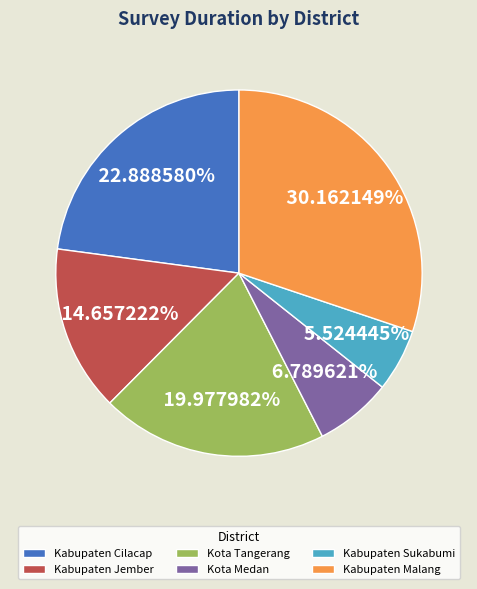

How many segments does this pie chart have?

6